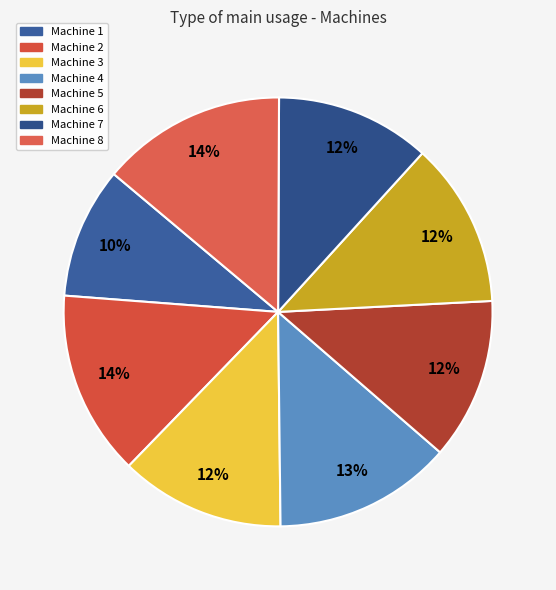

Is there any slice that represents more than half of the pie?

No